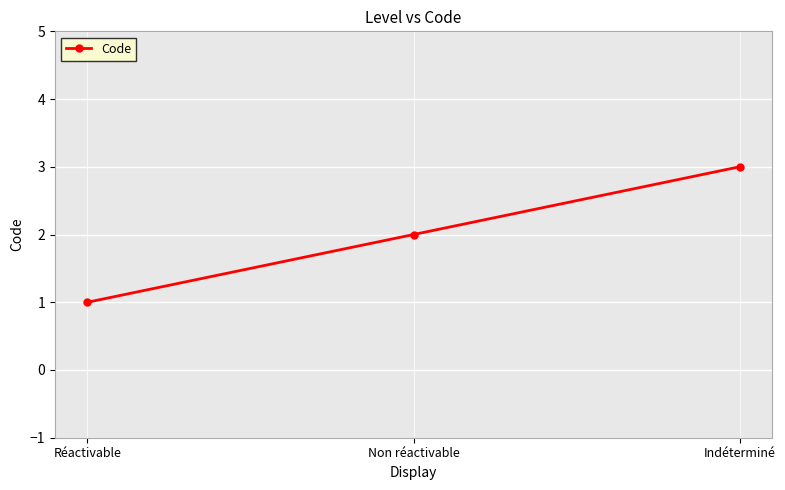

List the labels in order of value, largest first.

Indéterminé, Non réactivable, Réactivable